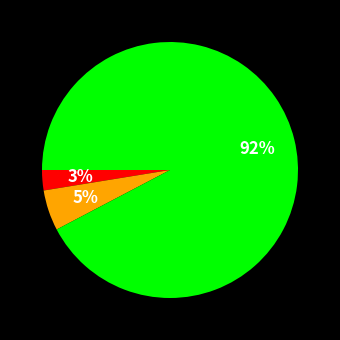

To the nearest percent, what is the average slice percentage?

33%